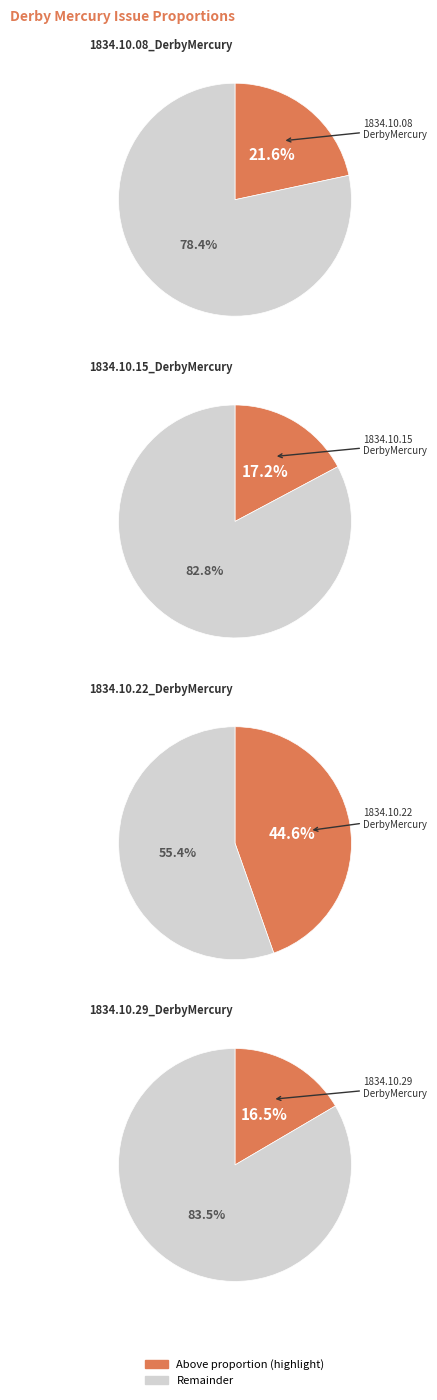

Is 1834.10.15_DerbyMercury the majority of the pie?

No